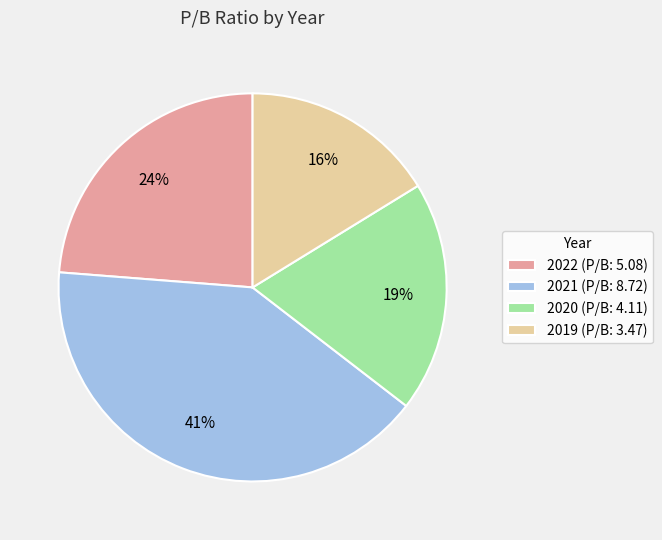

To the nearest percent, what is the difference between the 2022 and 2021 slice percentages?

17%